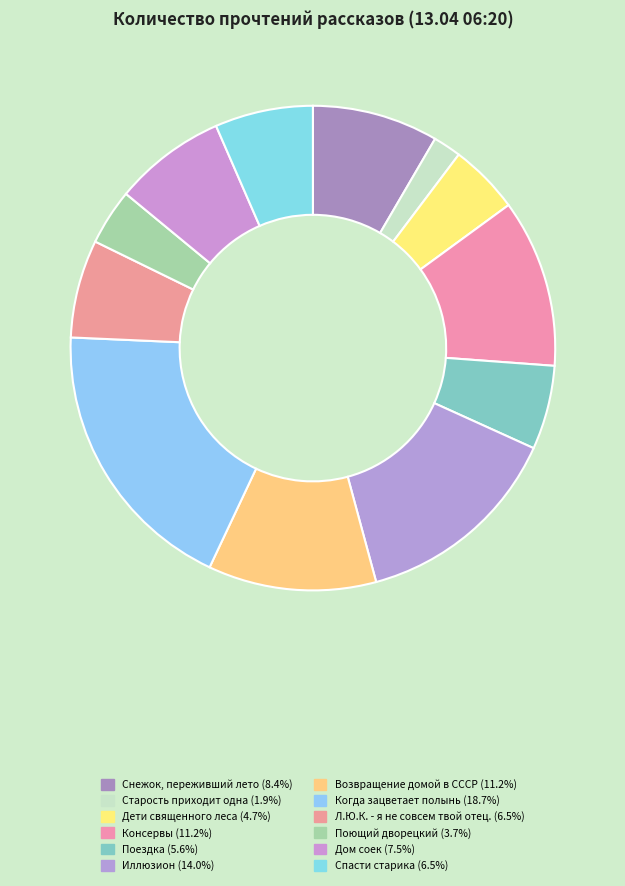

To the nearest percent, what portion does Спасти старика represent?

7%